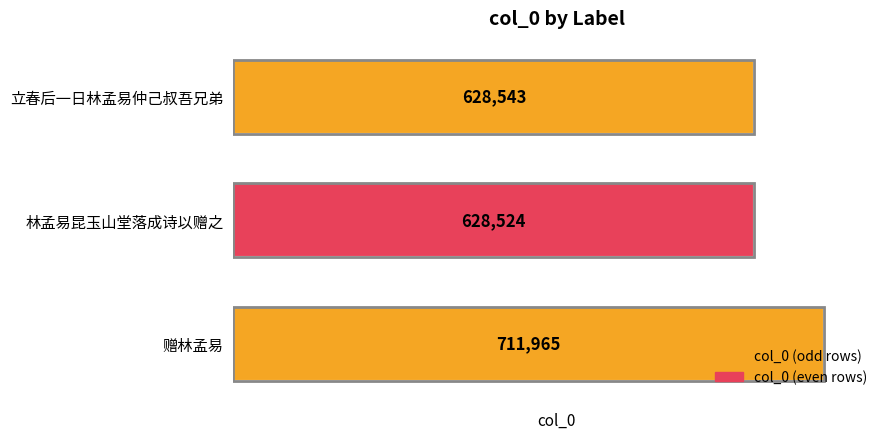

List the labels in order of value, smallest first.

林孟易昆玉山堂落成诗以赠之, 立春后一日林孟易仲己叔吾兄弟, 赠林孟易